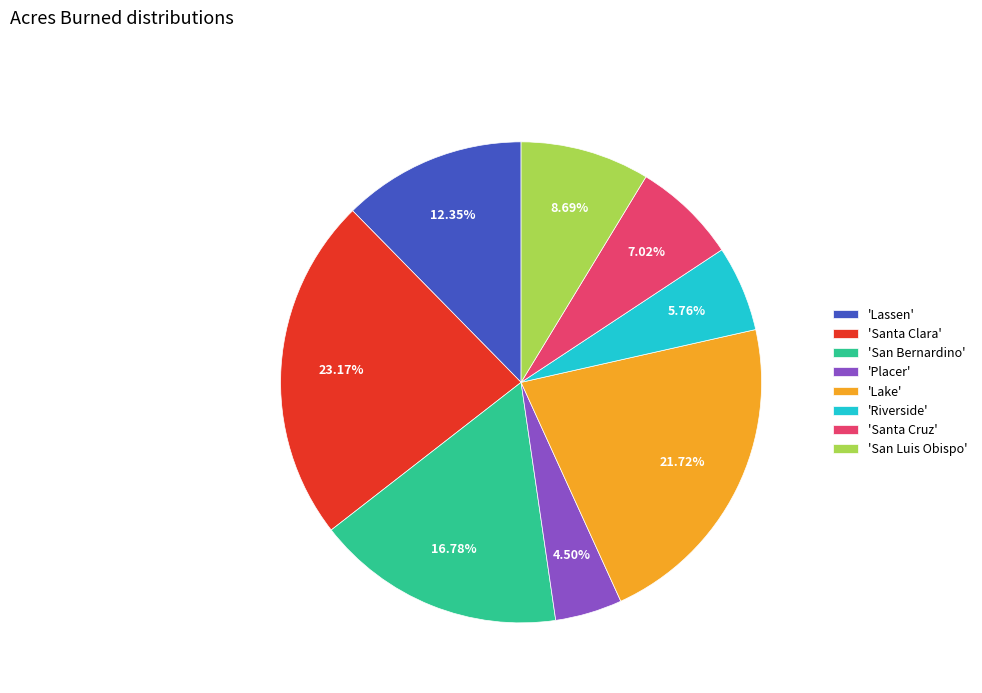

What is the largest slice in the pie chart?

'Santa Clara'